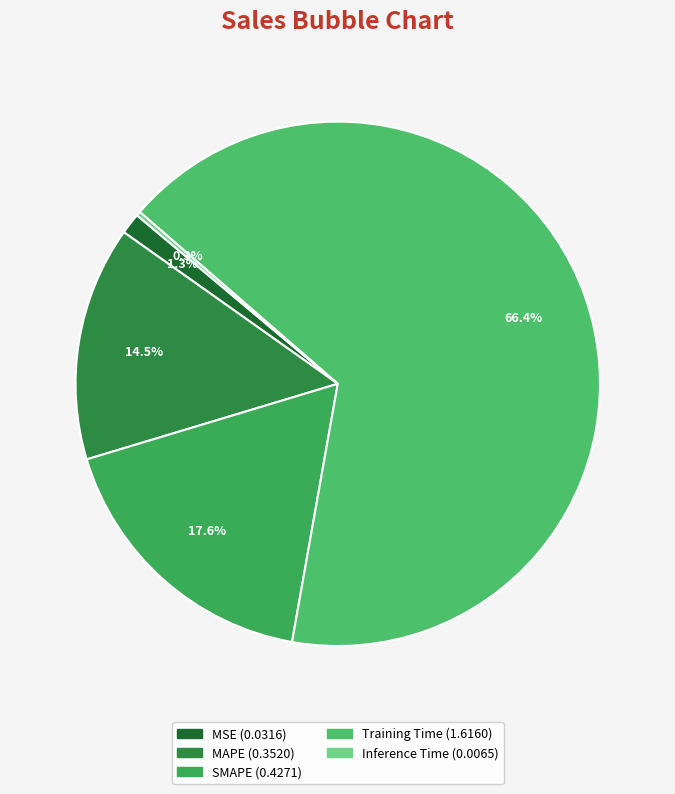

Is it true that MSE is 1% of the pie?

True